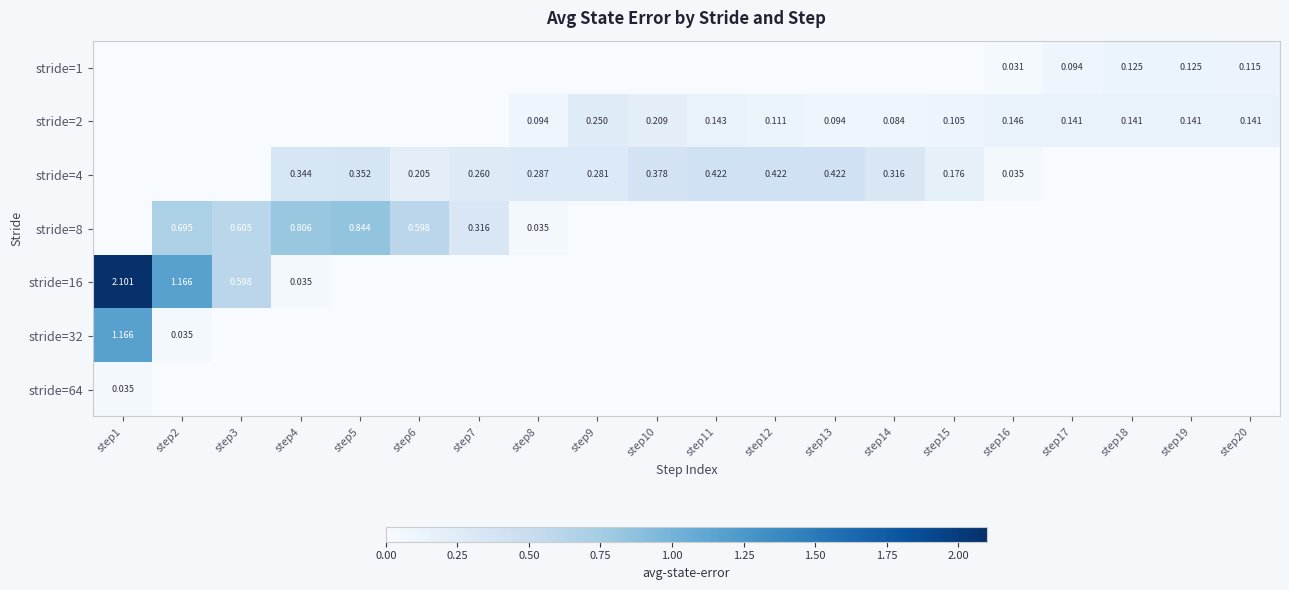

What is the greatest value displayed?

2.1